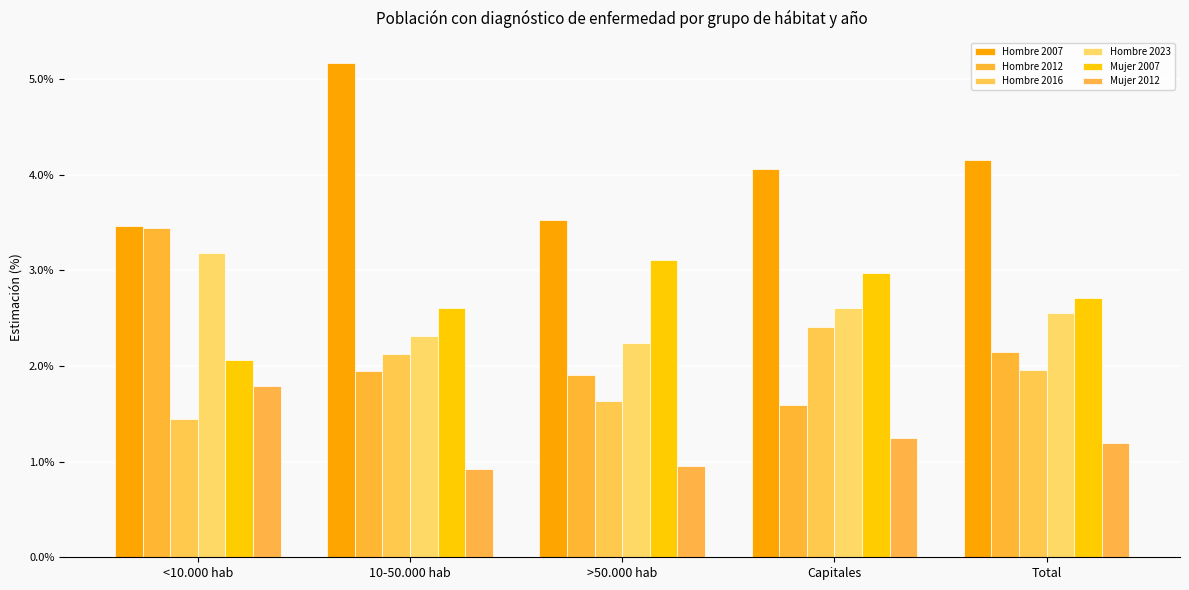

Which category has the lowest value in the Hombre 2016 series?

<10.000 hab